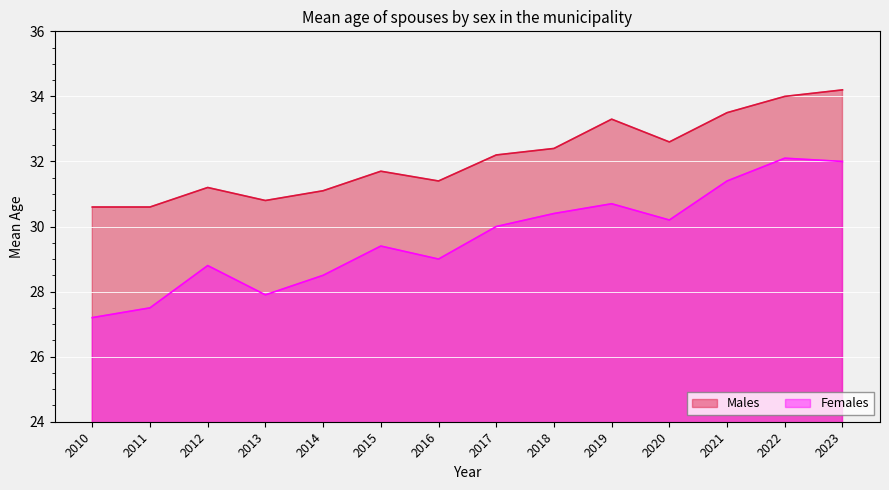

What is the total value across all series at 2018?

62.8